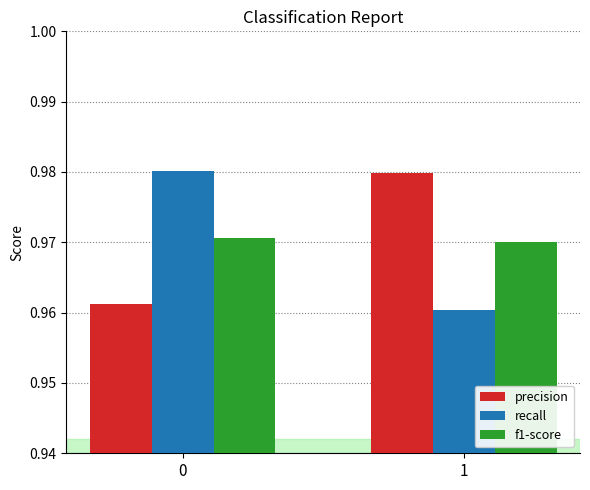

What is the total value across all series at 1?

2.9